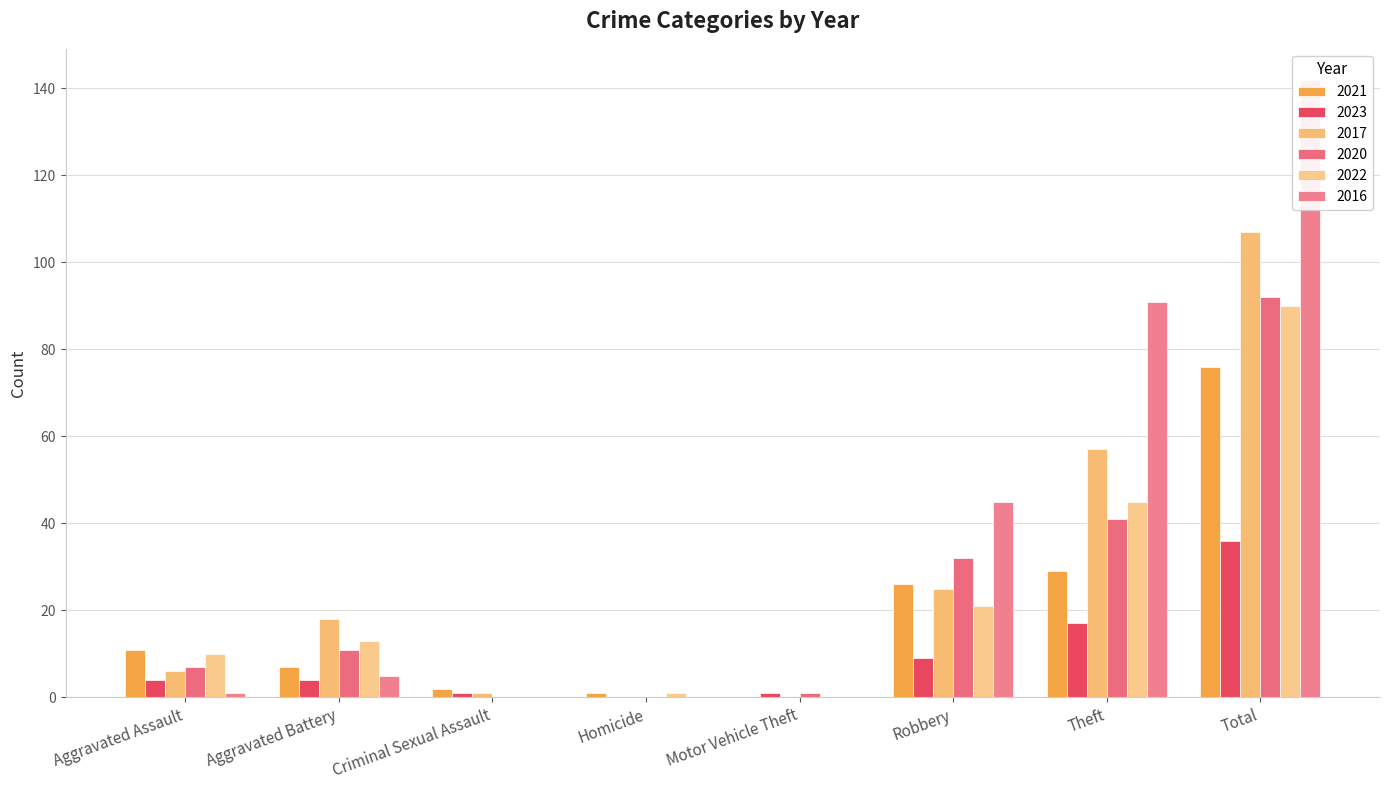

How many values in the 2016 series are below 5?

4